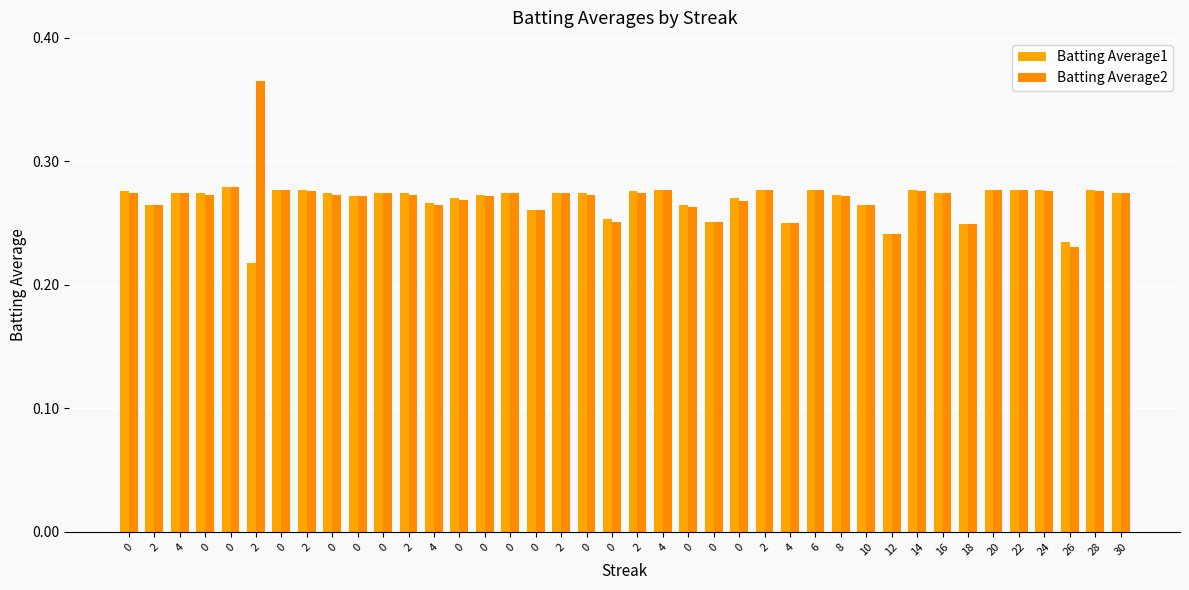

At which category is the sum across all series the highest?

2